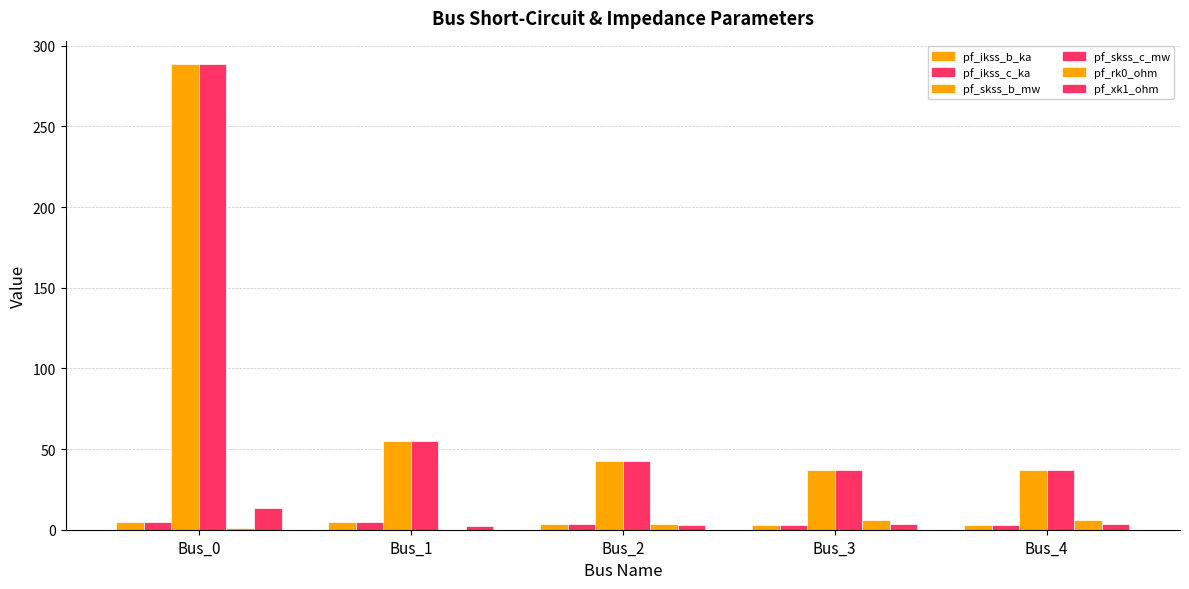

How many series are shown in this chart?

6